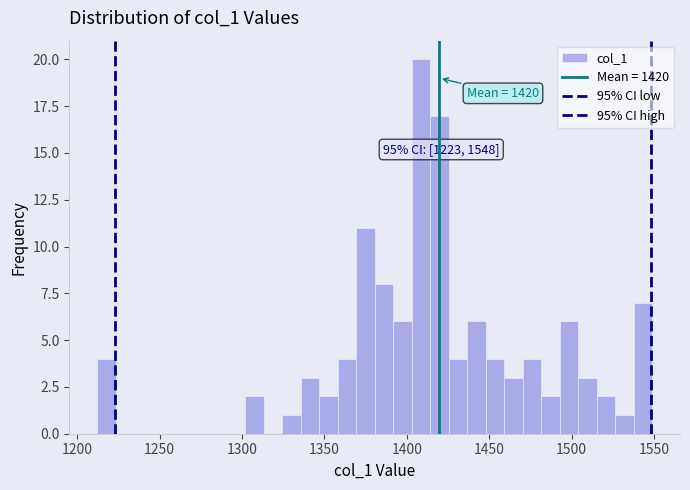

Read against the x-axis, roughly where is the centre of the tallest bar?

1410